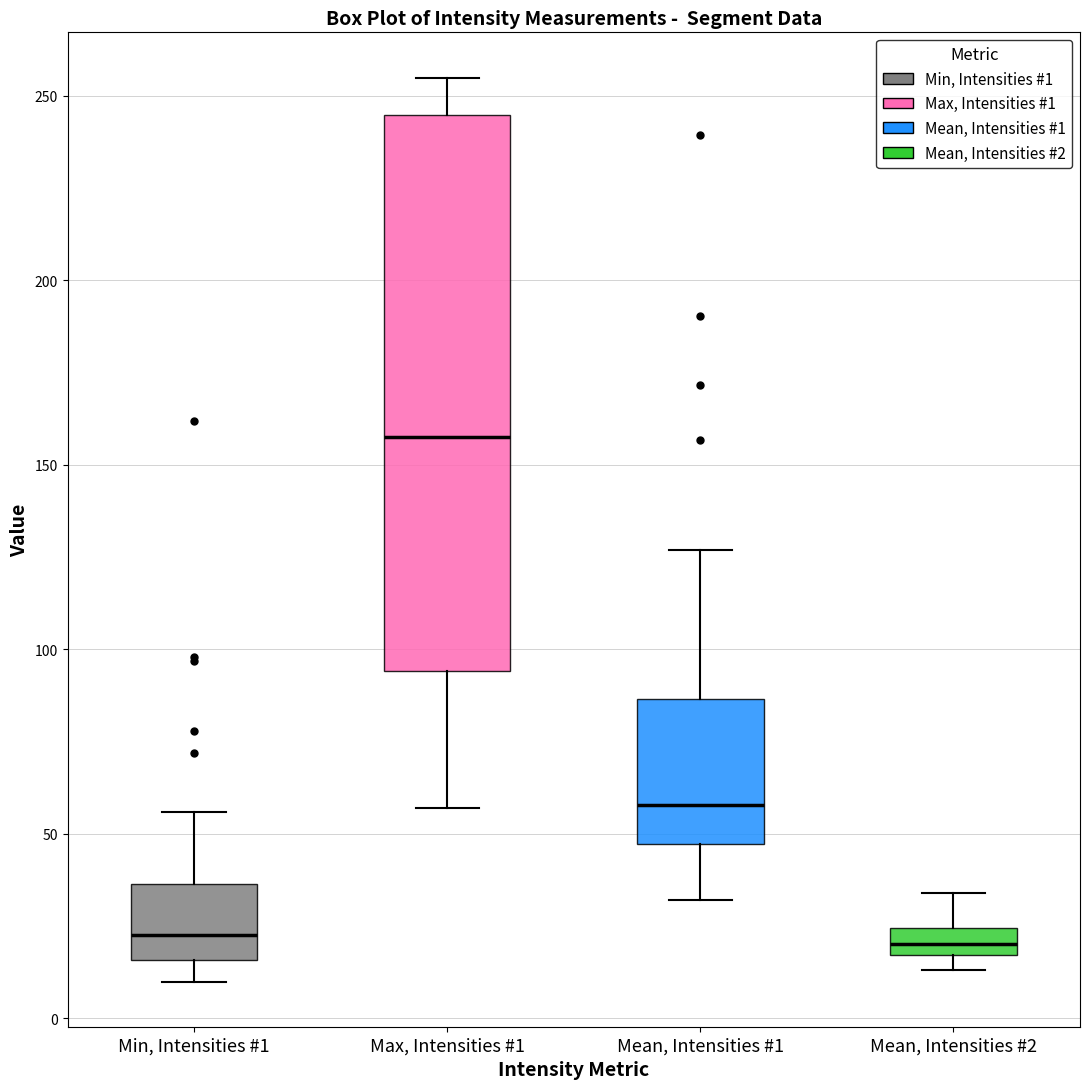

Comparing the boxes themselves (not the whiskers), which one is the tallest?

Max, Intensities #1